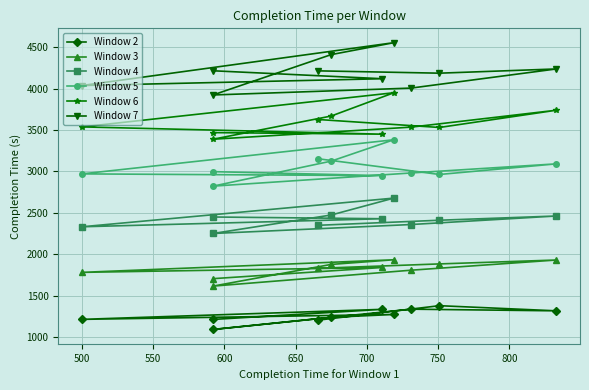

Which series has the largest total across all categories?

Window 7